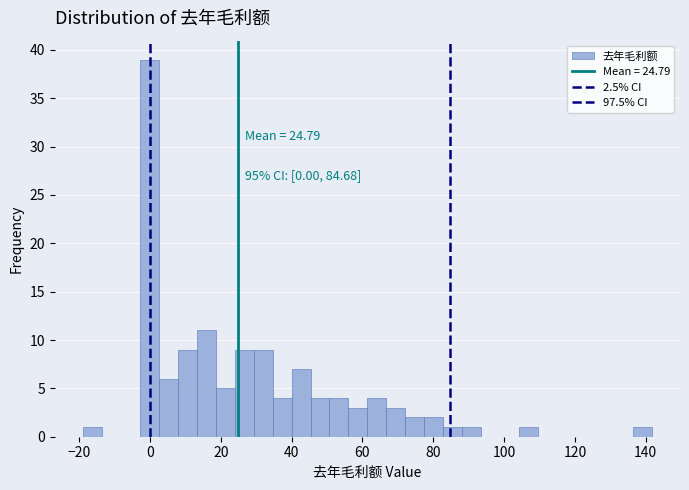

Around what value on the x-axis is the tallest bar? Give the approximate position of its centre, as read against the axis.

0